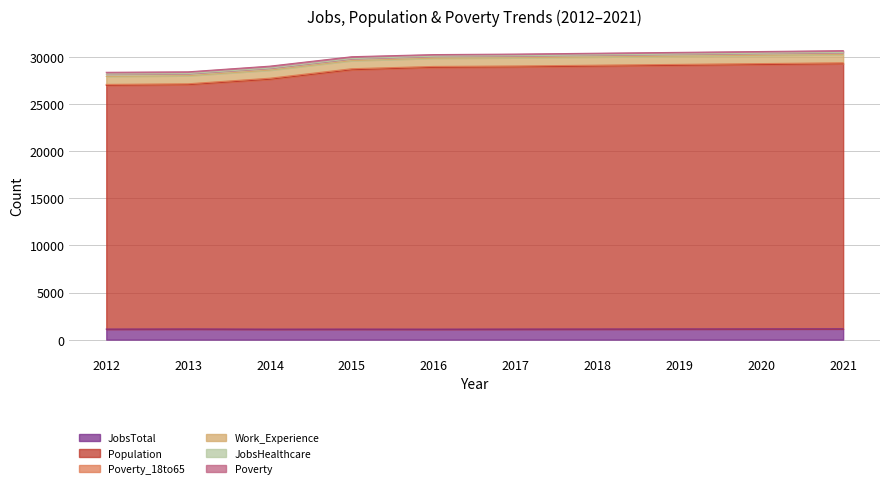

What is the minimum value for Population?

25853